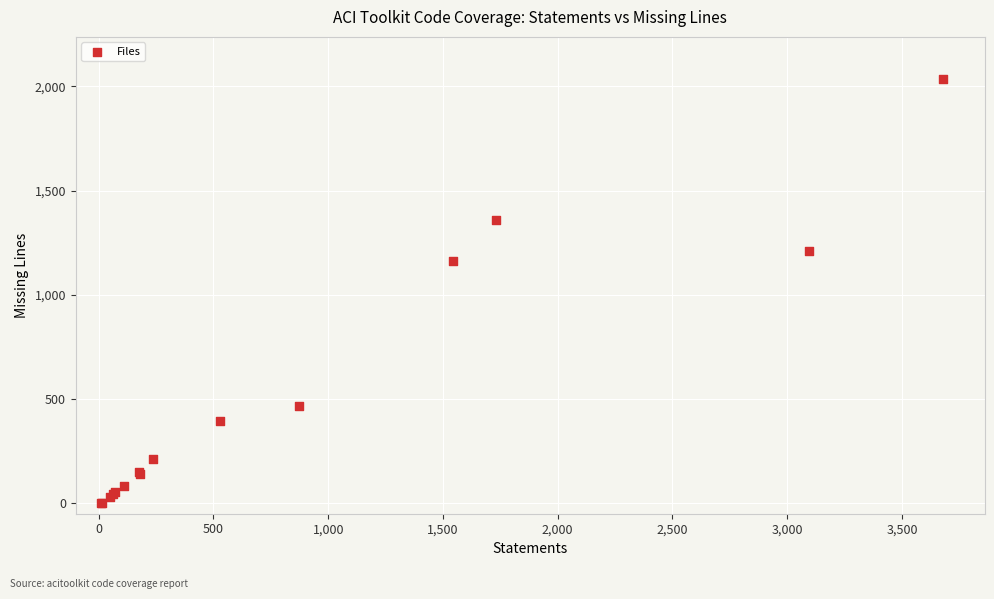

What Y value in the scatter plot is closest to 1017?

1164